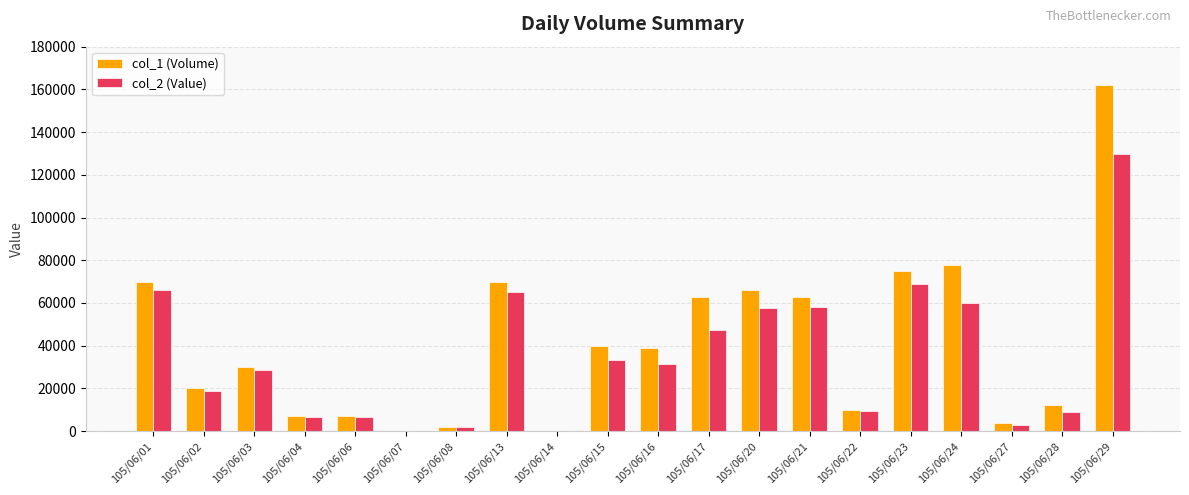

The value of col_2 (Value) at 105/06/23 is 68990. True or false?

True